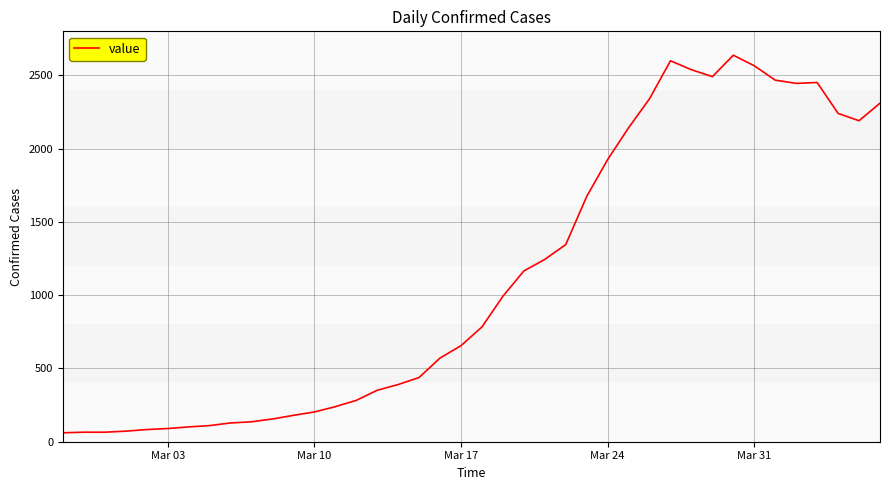

What is the difference between the maximum and minimum values?

2576